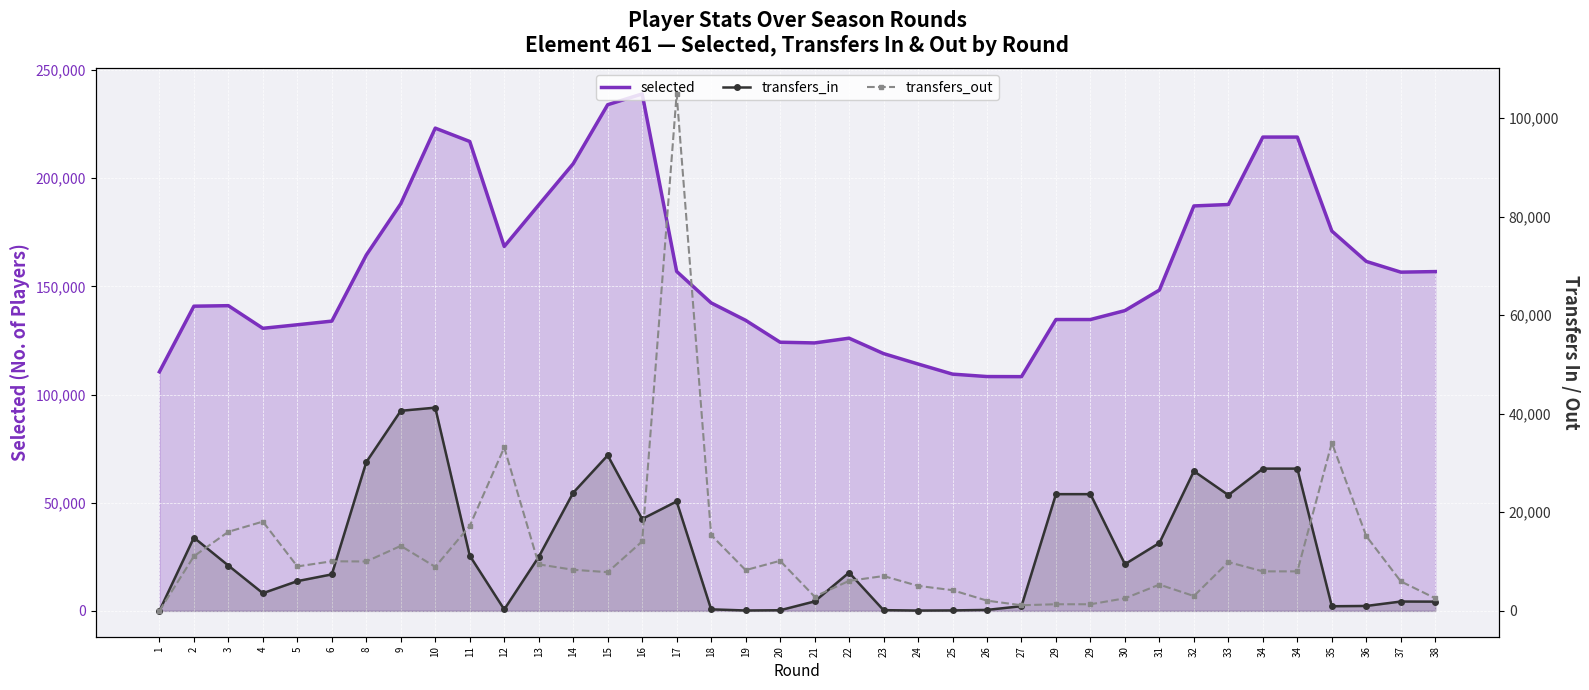

What is the approximate value of selected at 8?

164483